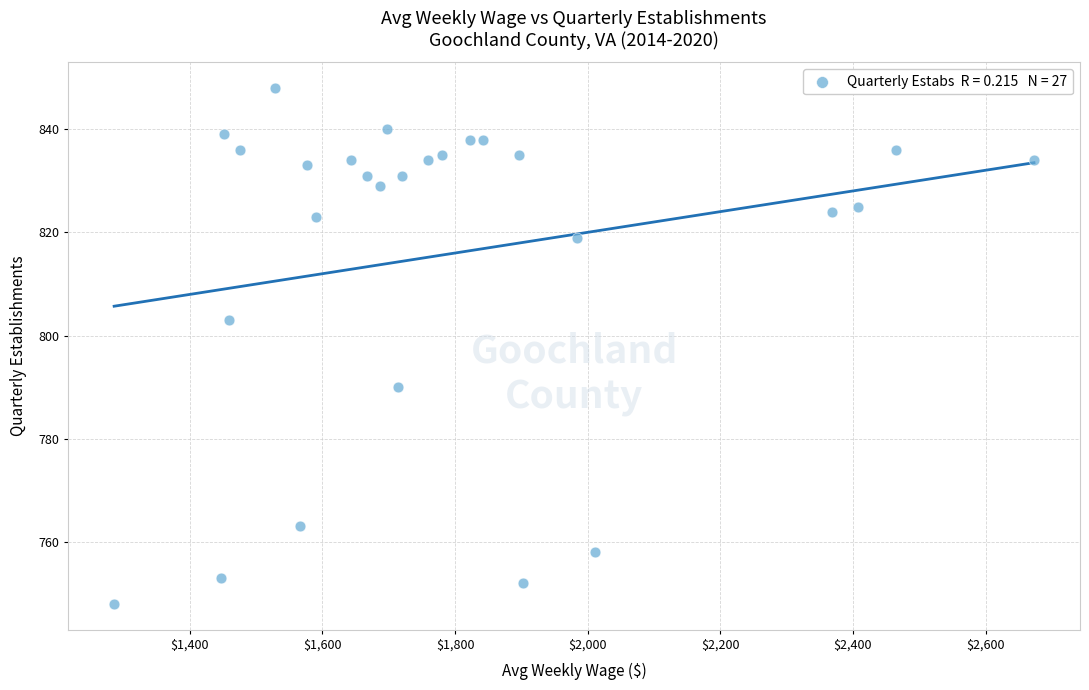

What Y value in the scatter plot is closest to 798?

803